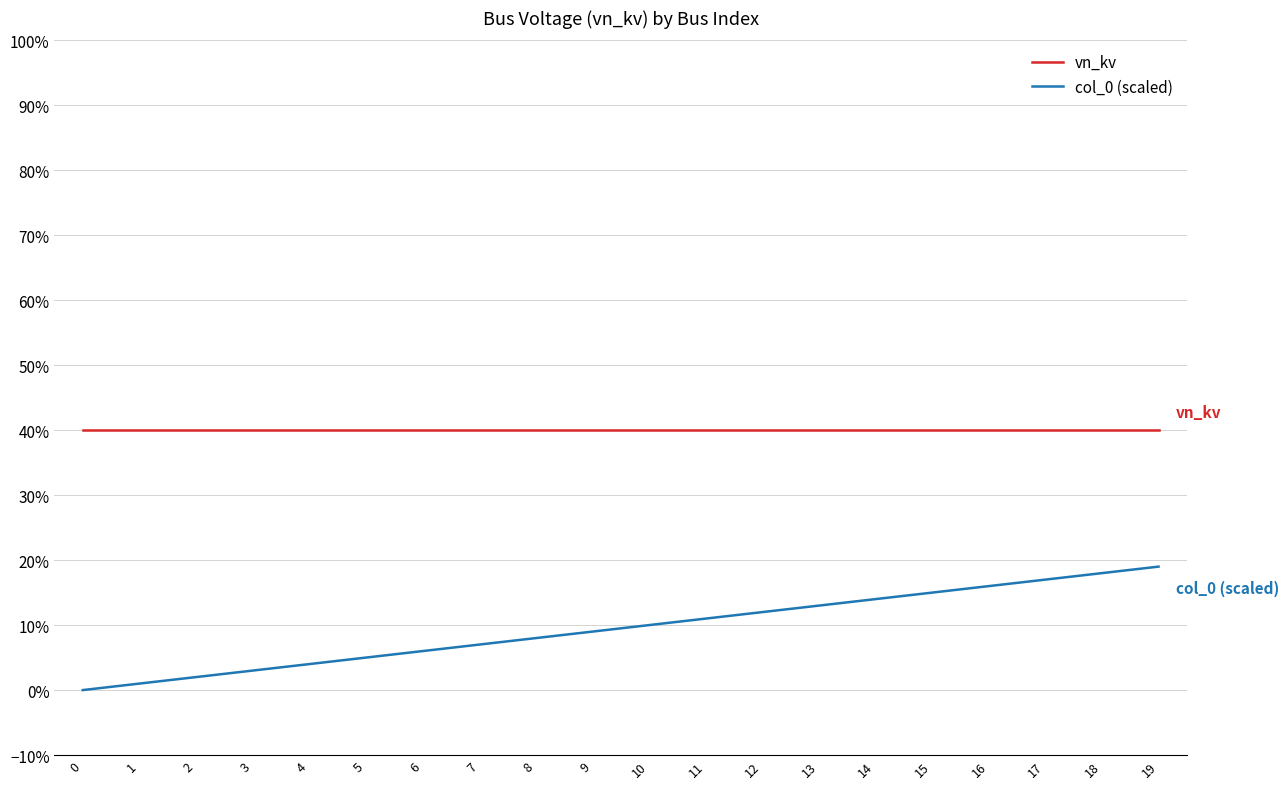

True or false: vn_kv and col_0 (scaled) intersect in this chart.

False